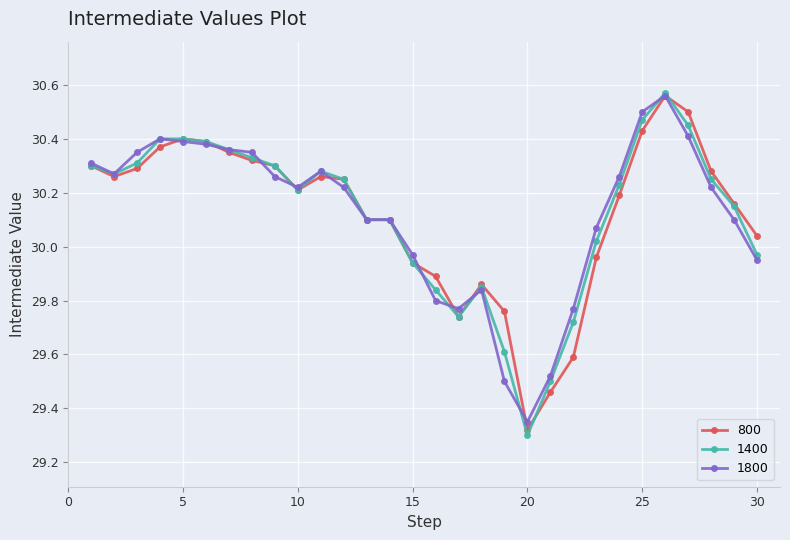

Which series has the largest range (max minus min)?

1400